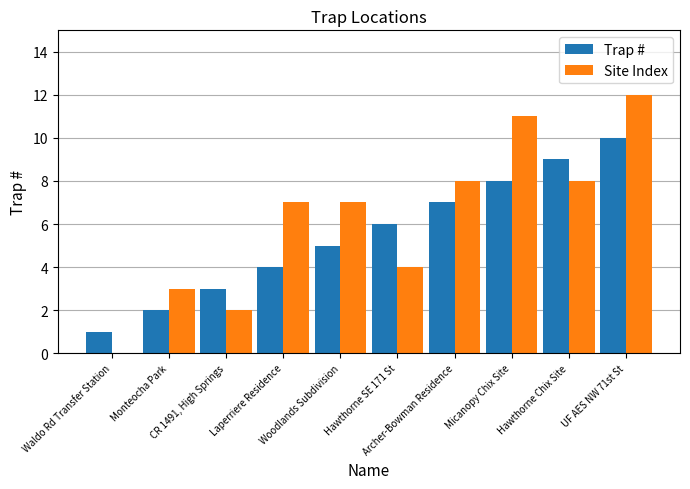

Between Woodlands Subdivision and UF AES NW 71st St, which series saw the biggest shift?

Trap #